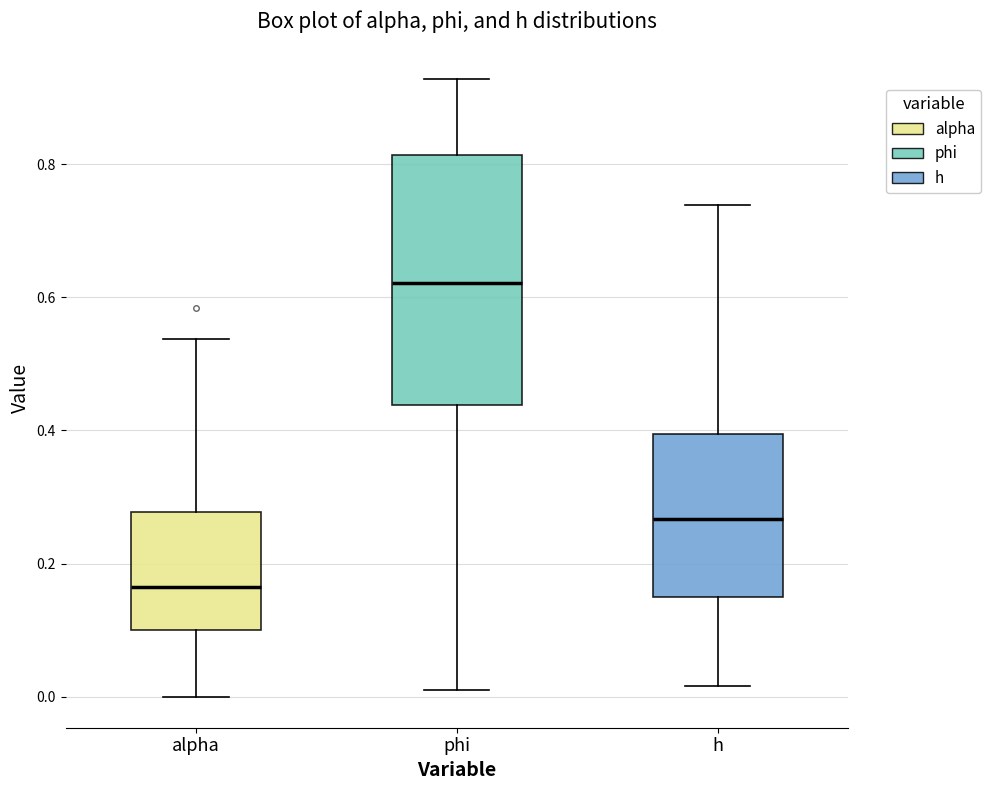

Reading left to right, transcribe this box plot: for each box, give where its median line is, the range the box spans, and where its two whiskers end, as read against the y-axis. The values are not printed on the chart, so give them approximately, as read against the axis.

alpha: median 0.16, box 0.10 to 0.28, whiskers 0.00 to 0.54
phi: median 0.62, box 0.44 to 0.82, whiskers 0.00 to 0.92
h: median 0.26, box 0.16 to 0.40, whiskers 0.02 to 0.74